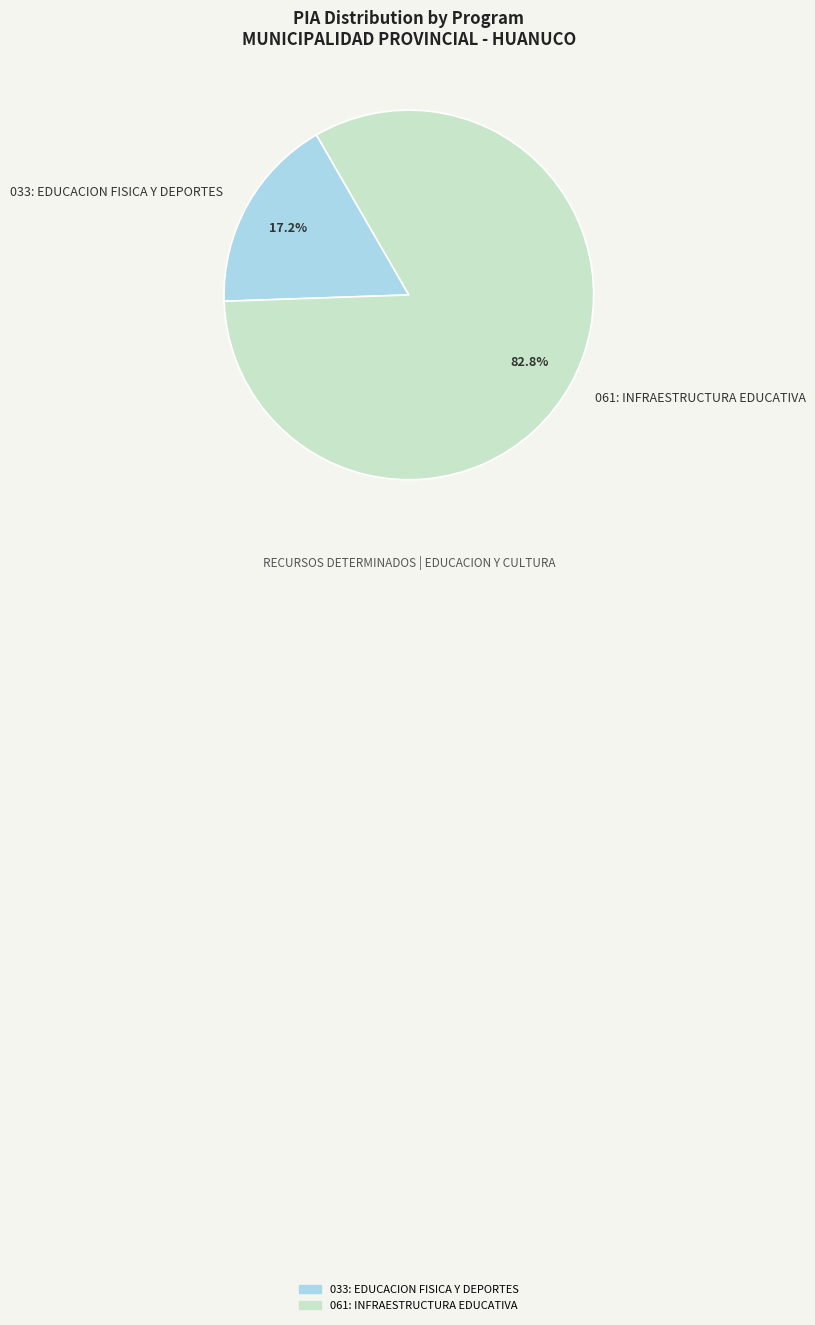

To the nearest percent, what percentage of the pie is 061: INFRAESTRUCTURA EDUCATIVA?

83%